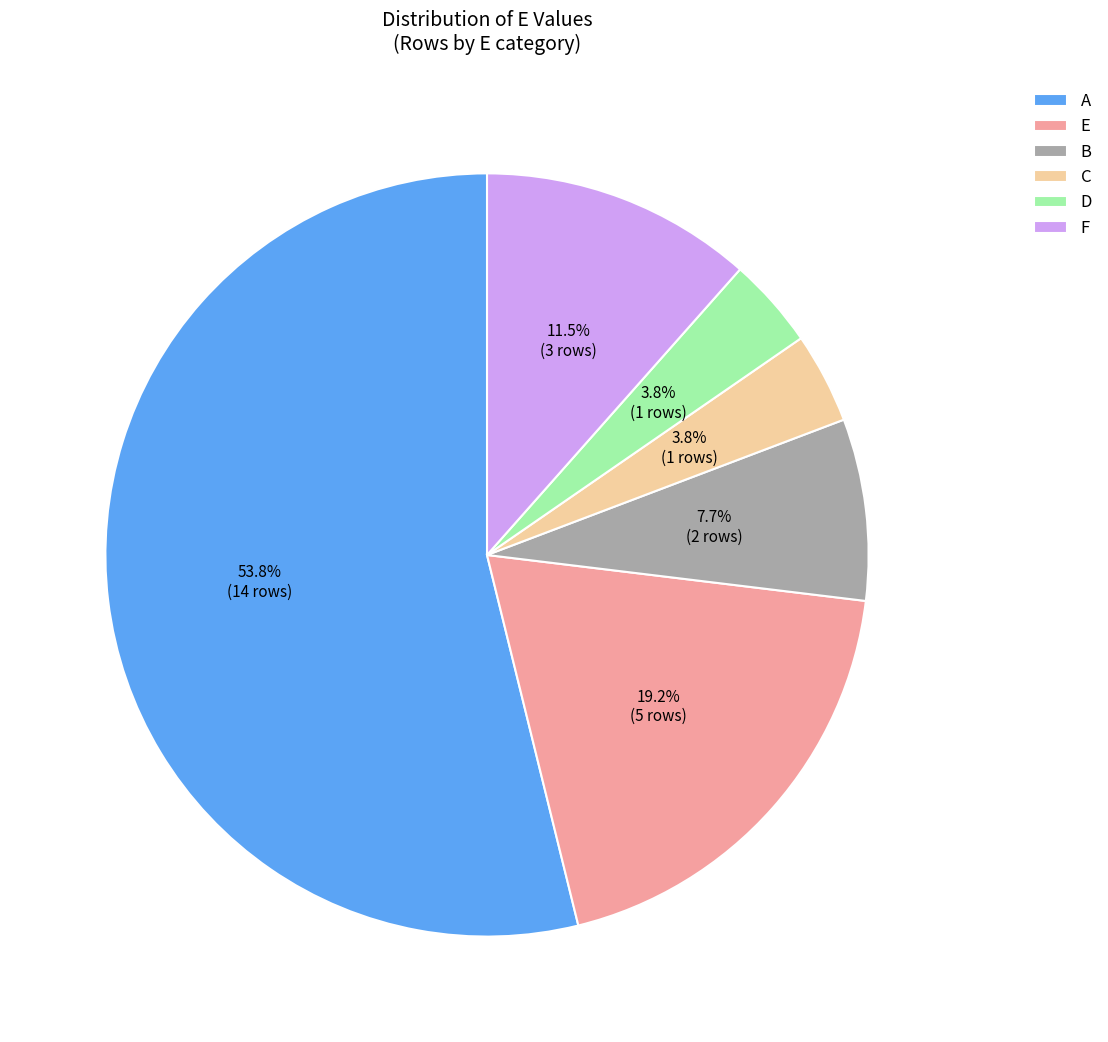

To the nearest percent, what percentage of the pie is A?

54%